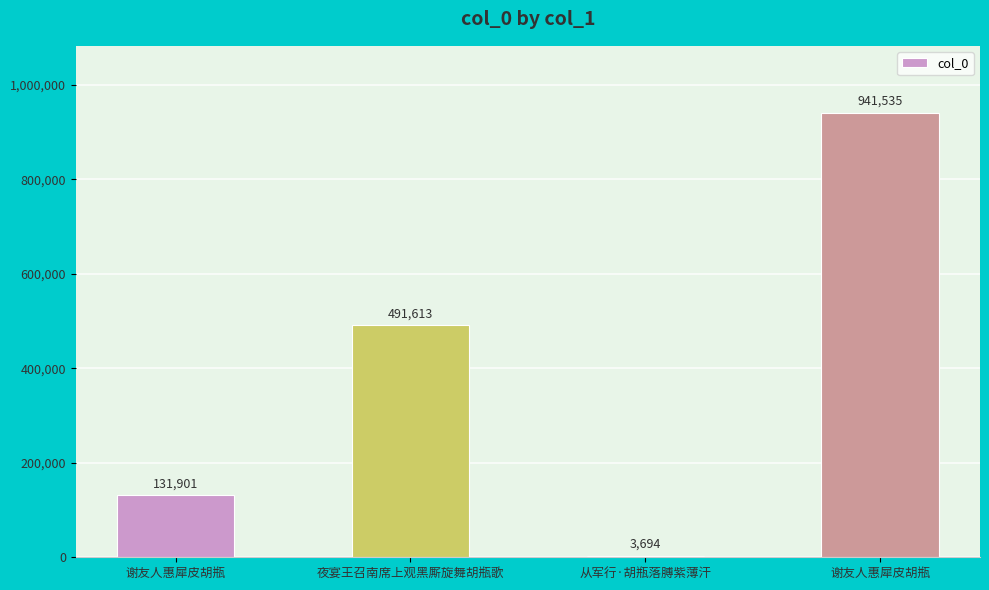

Does the chart contain any negative values?

No